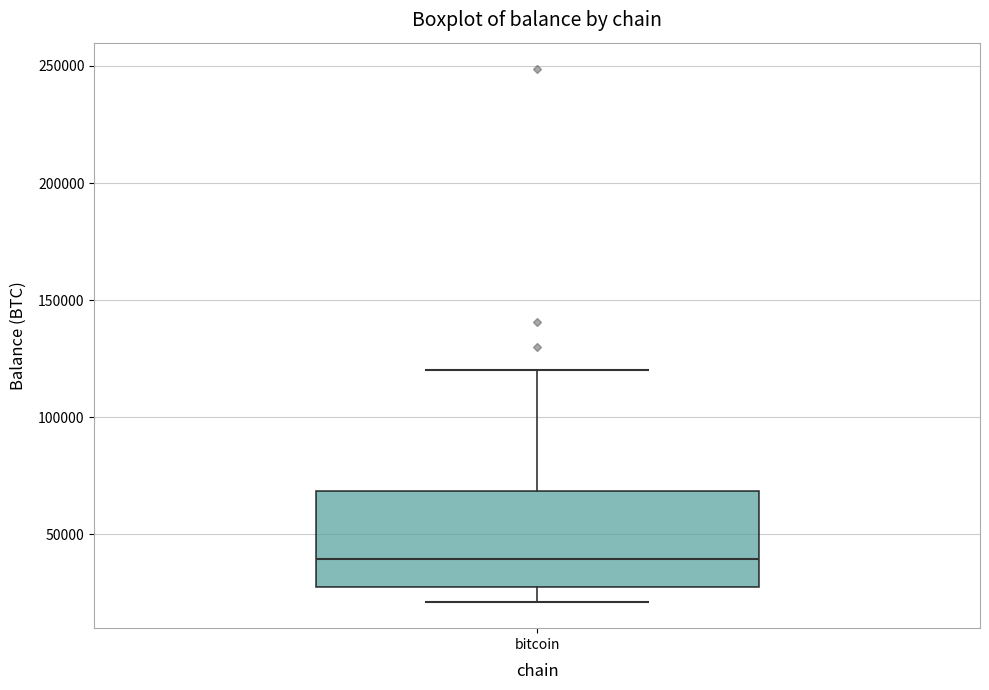

Read this box plot against the y-axis: the position of the median line, the range covered by the box, and the ends of both whiskers. The values are not printed on the chart, so give them approximately, as read against the axis.

median 40000, box 25000 to 70000, whiskers 20000 to 120000